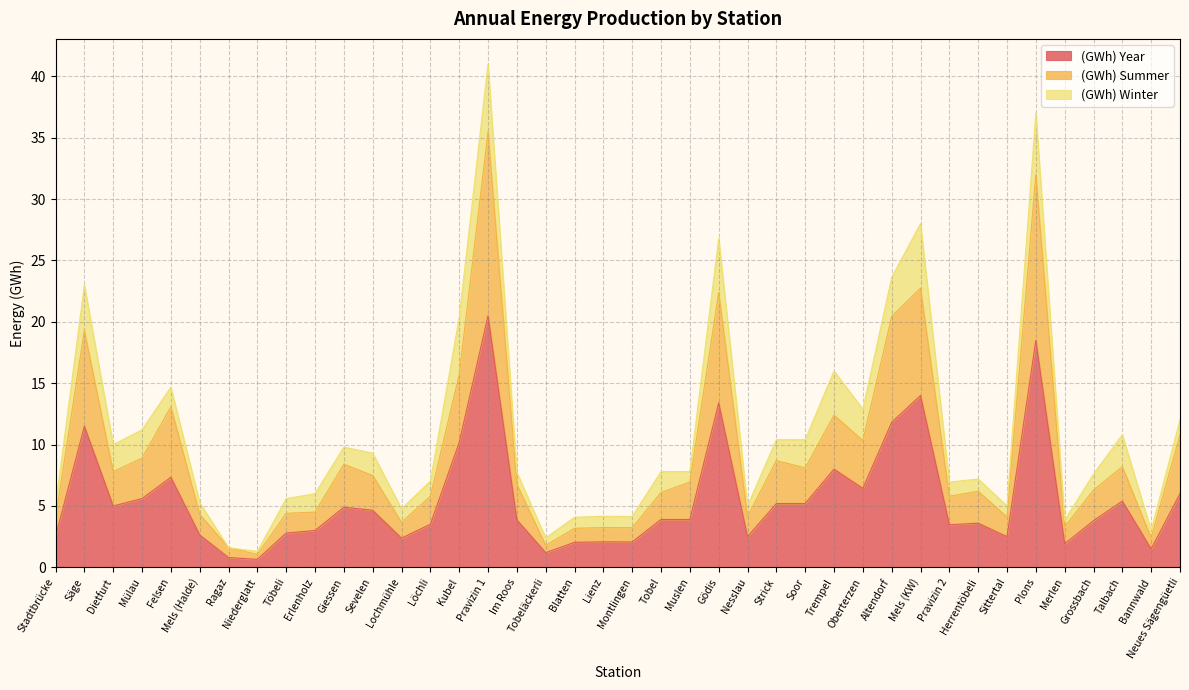

What is the highest value of the (GWh) Year series?

20.5